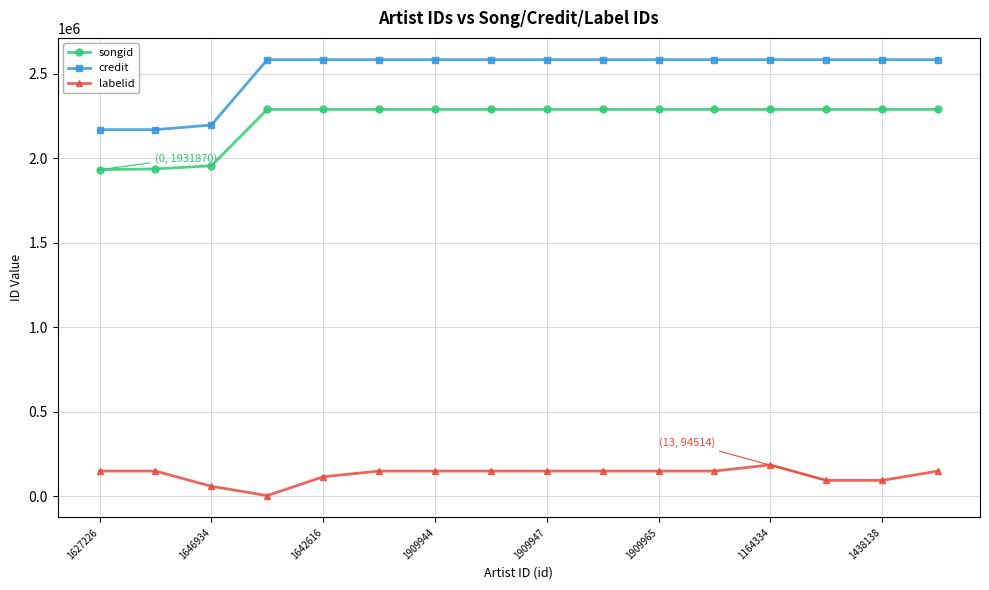

What is the lowest value of the labelid series?

4482